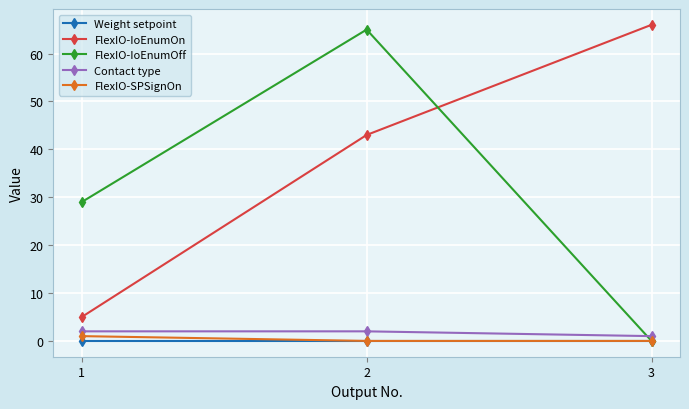

Rank the categories by FlexIO-IoEnumOn value from lowest to highest.

1, 2, 3